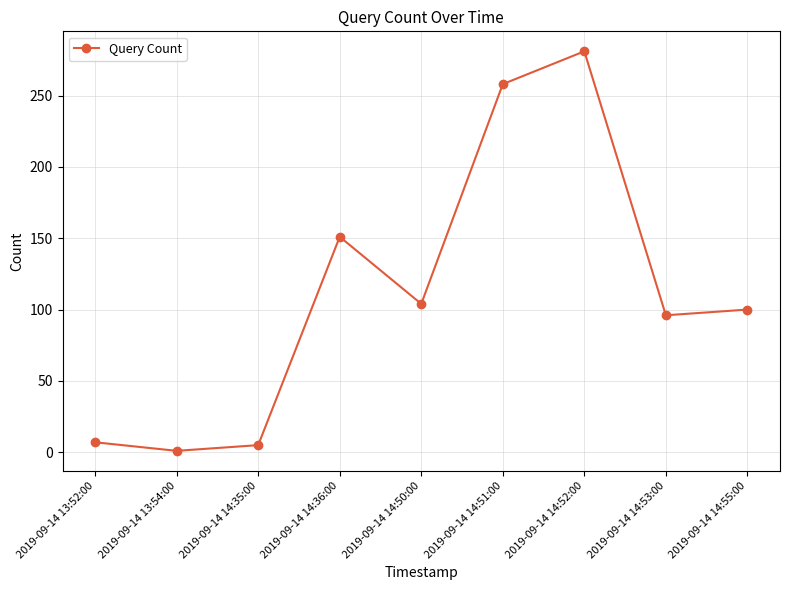

The value at 2019-09-14 14:53:00 is 96. True or false?

True